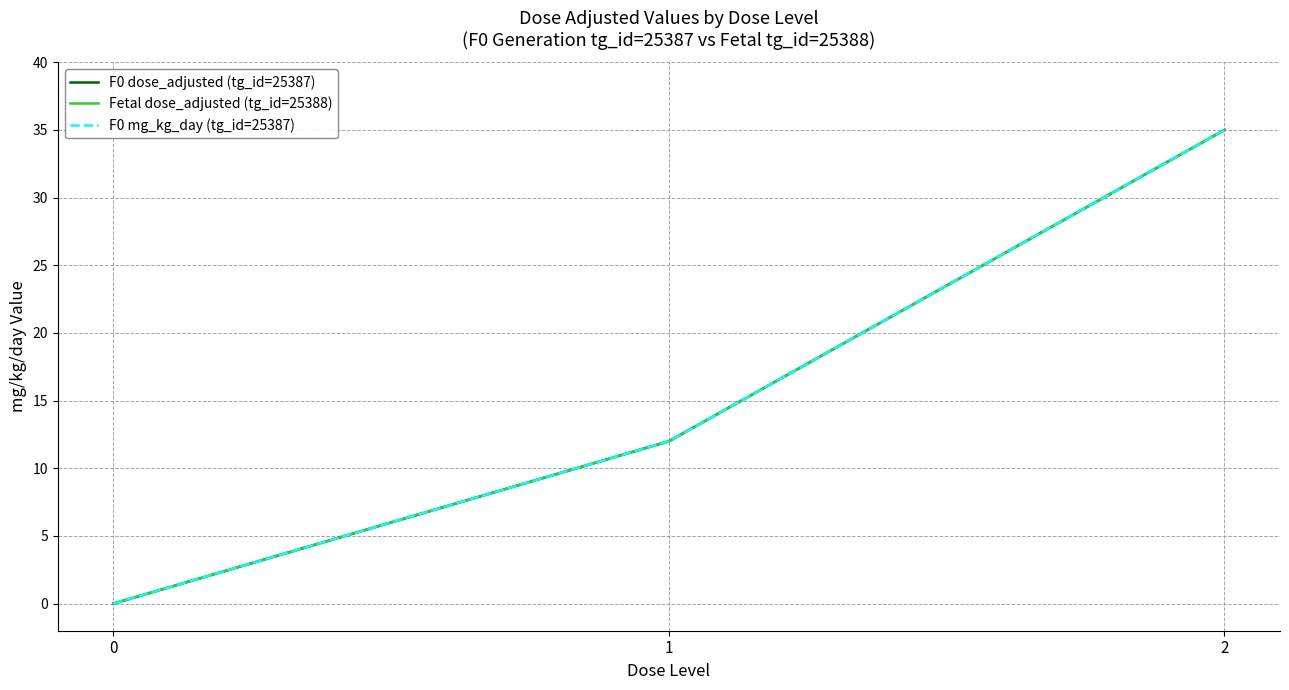

Does the chart display data point markers on the line(s)?

No